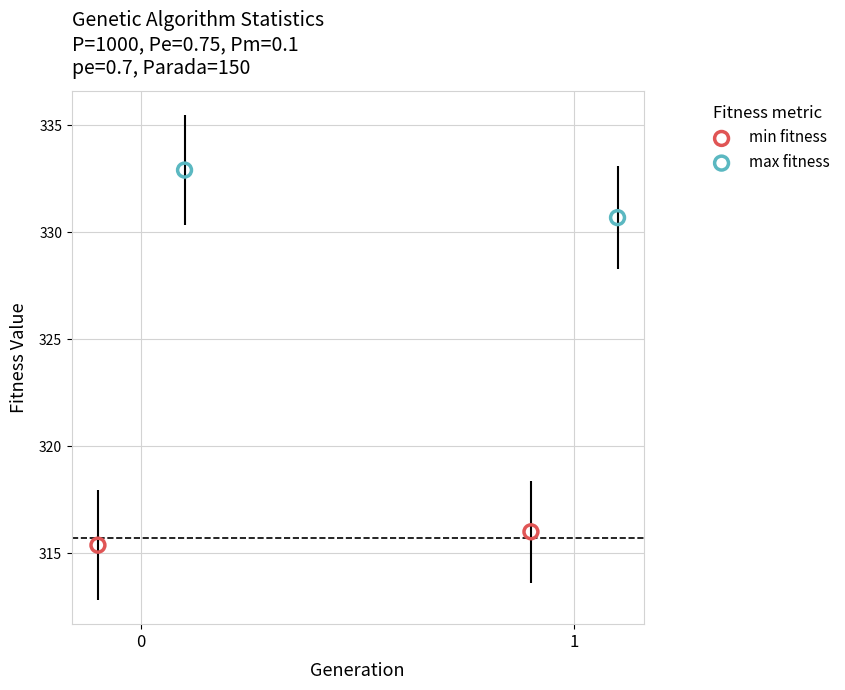

What are all the series names shown in the legend?

min fitness, max fitness